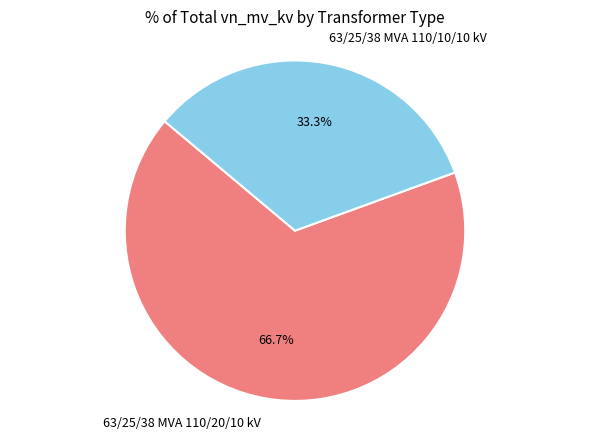

What percentage is the 63/25/38 MVA 110/10/10 kV slice, to the nearest percent?

33%